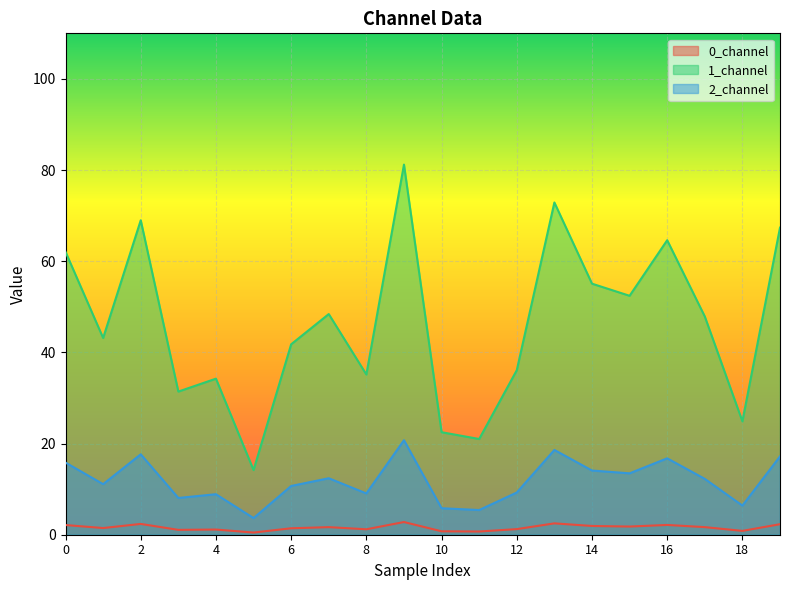

What is the value of the 0_channel point at the 20th from the left?

2.3